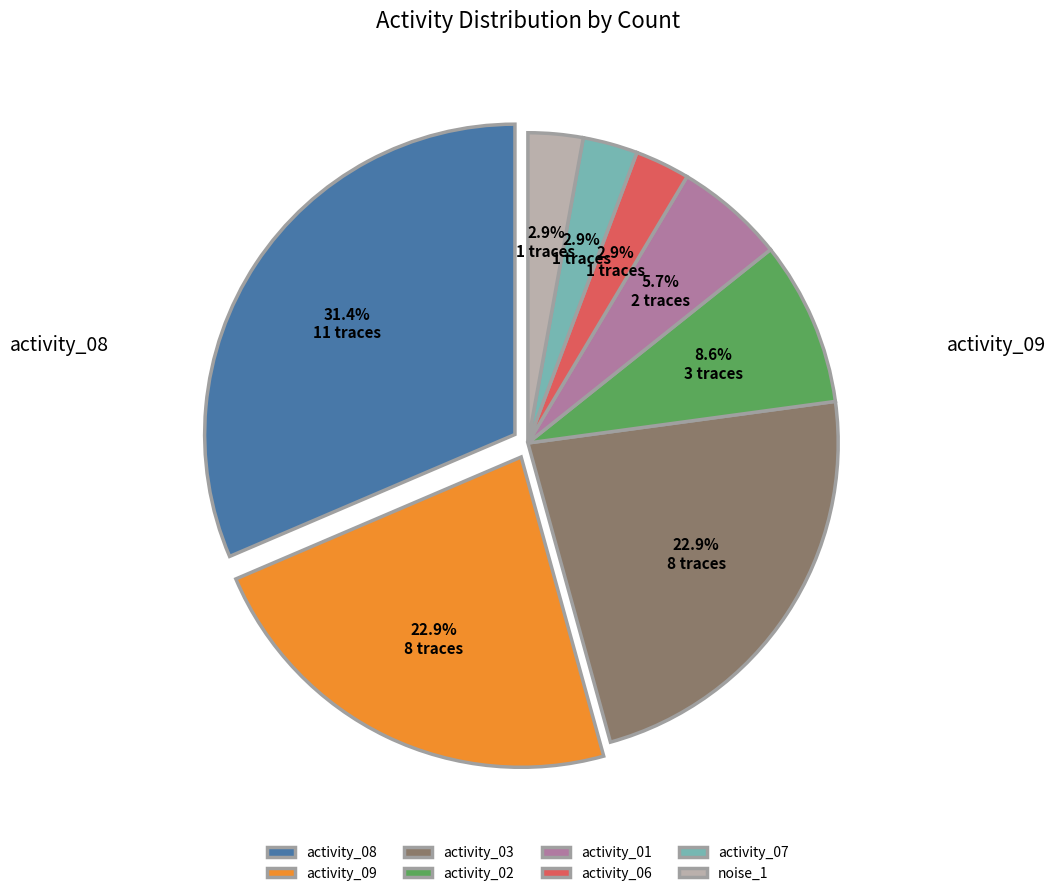

How many slices are in this pie chart?

8